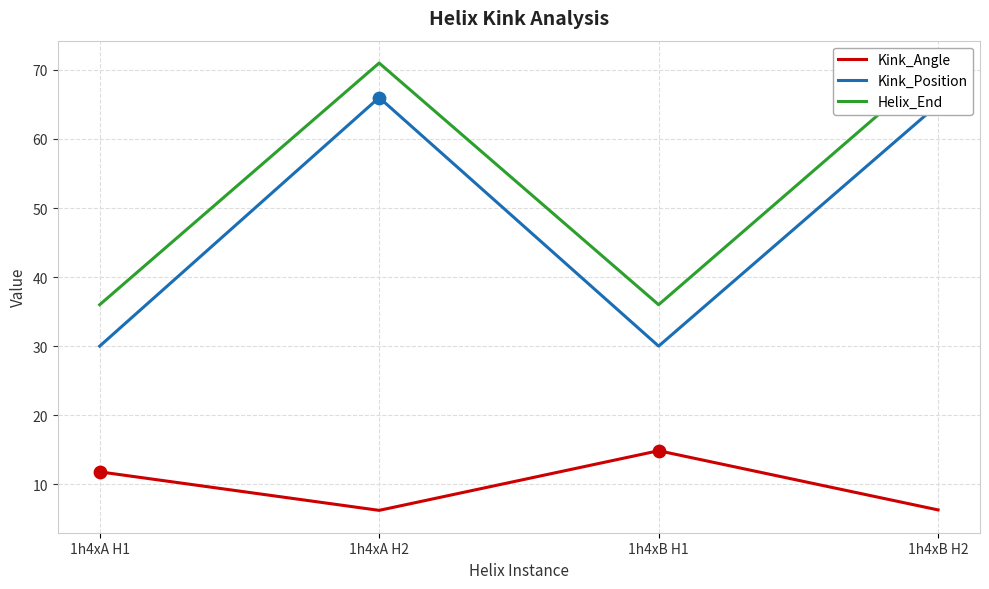

What is the total value across all series at 1h4xA H2?

143.2